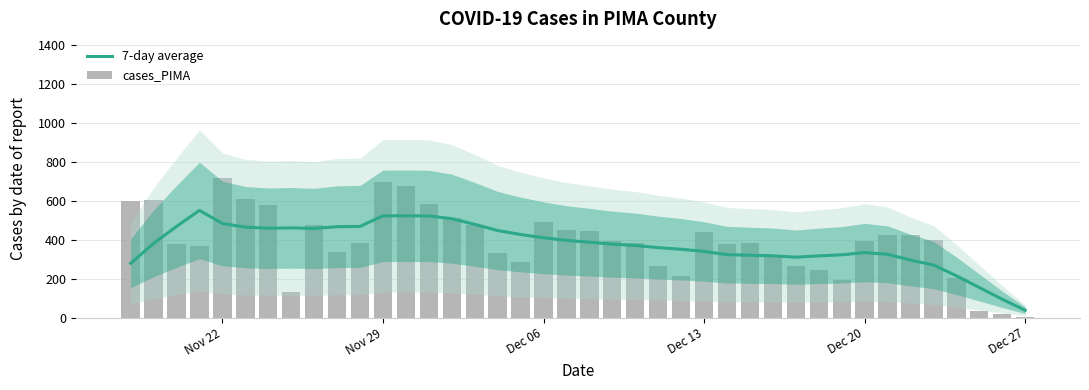

What is the average value of the cases_PIMA series?

387.1